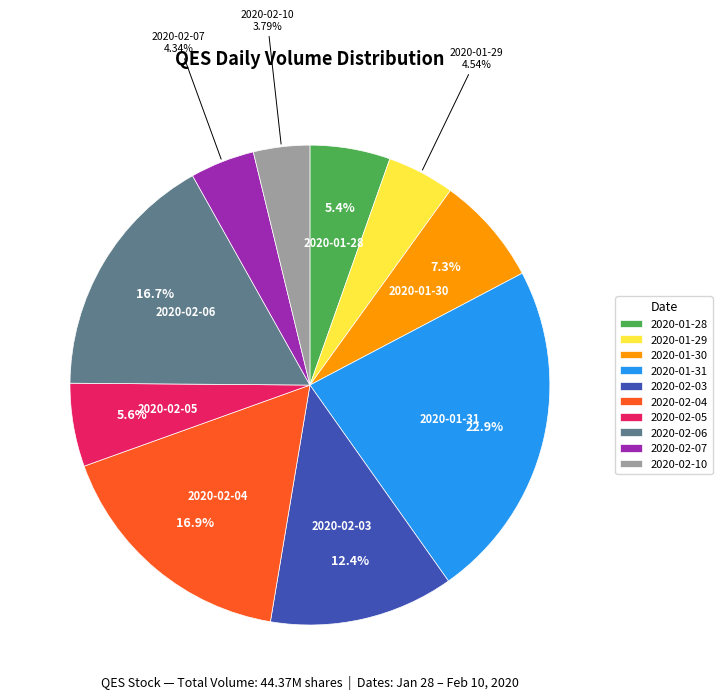

To the nearest percent, what is the difference between the 2020-01-31 and 2020-01-28 slice percentages?

18%